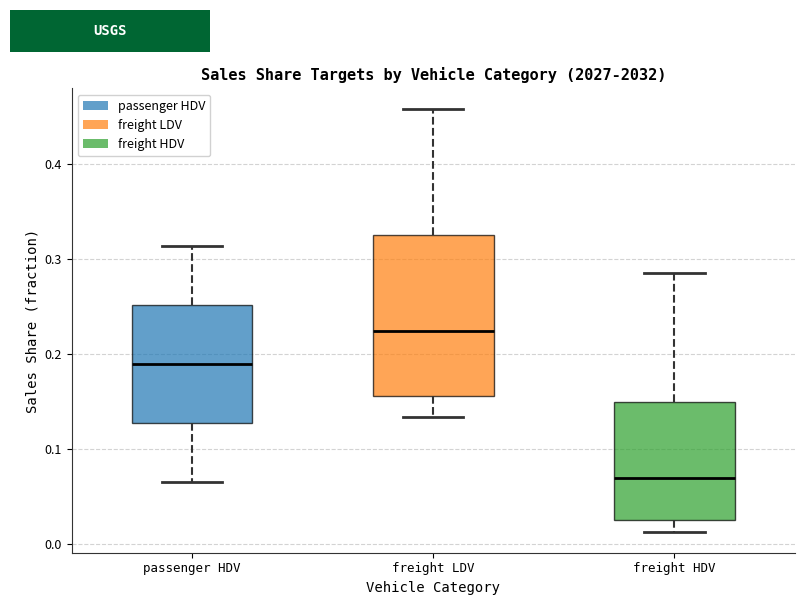

Reading left to right, read every box against the y-axis: the position of its median line, the range the box covers, and the ends of its whiskers. The values are not printed on the chart, so give them approximately, as read against the axis.

passenger HDV: median 0.19, box 0.13 to 0.25, whiskers 0.07 to 0.31
freight LDV: median 0.22, box 0.16 to 0.32, whiskers 0.13 to 0.46
freight HDV: median 0.07, box 0.03 to 0.15, whiskers 0.01 to 0.28